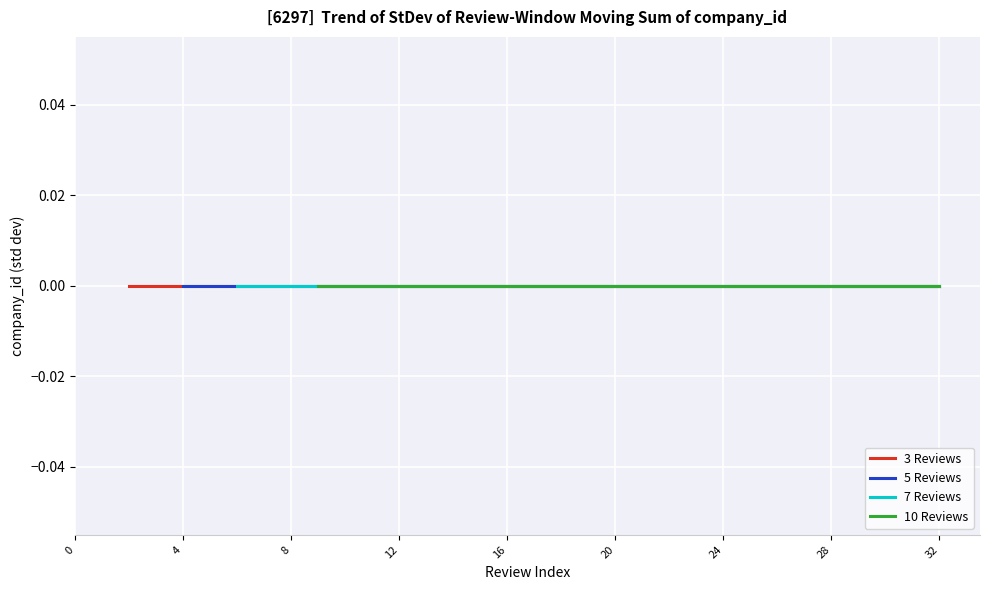

Between 4 and 10, which is larger?

10